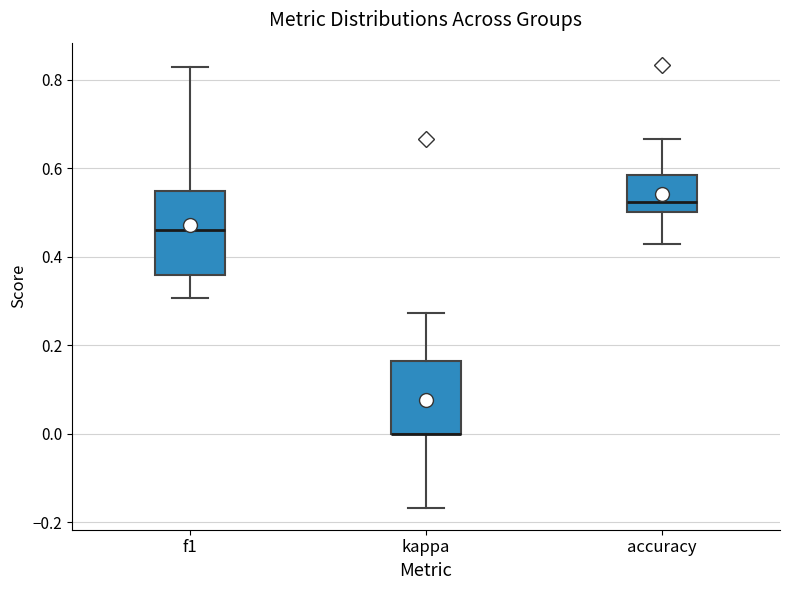

Comparing the boxes themselves (not the whiskers), which one is the tallest?

f1